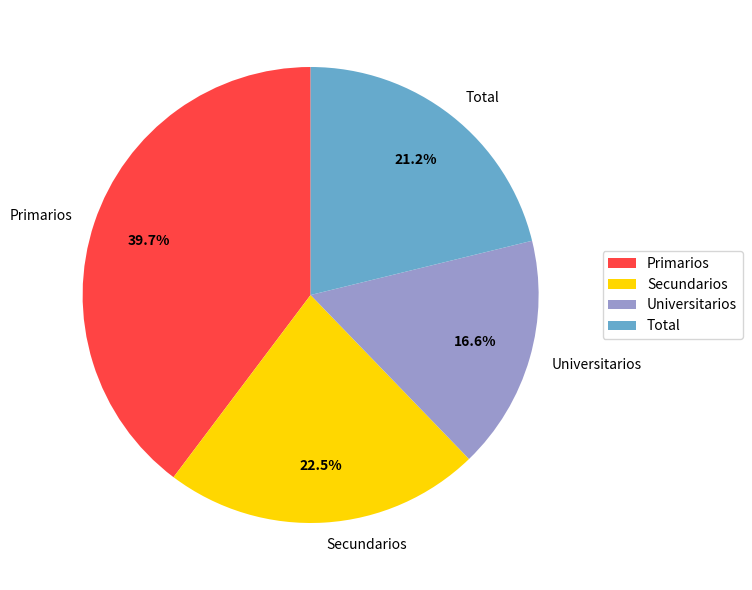

Does Total represent more than half of the total?

No